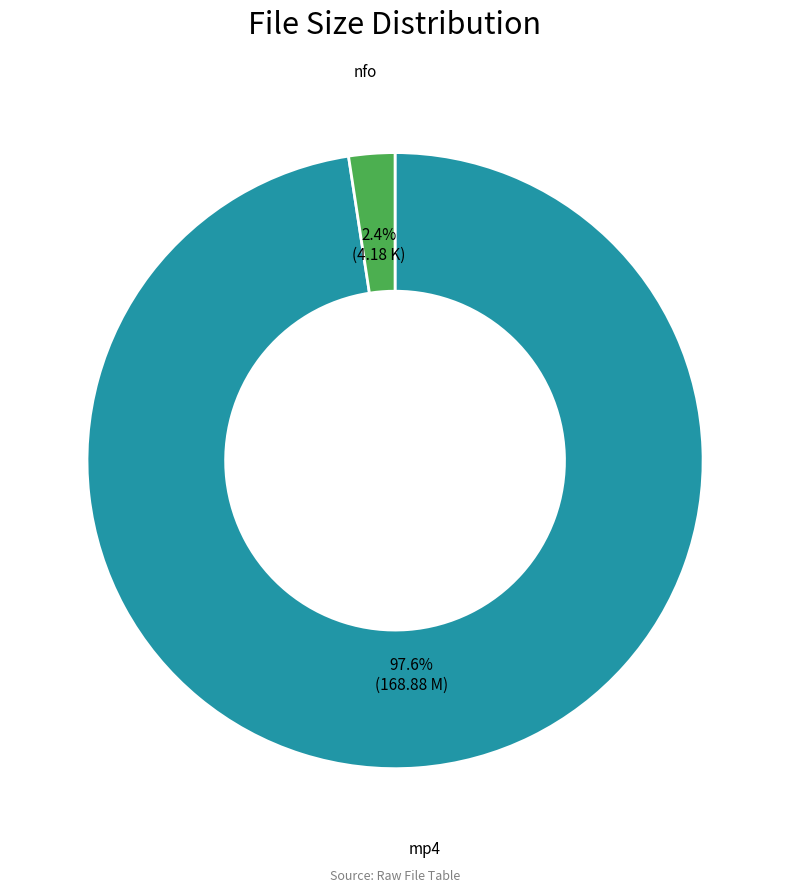

Count the number of slices in the pie.

2